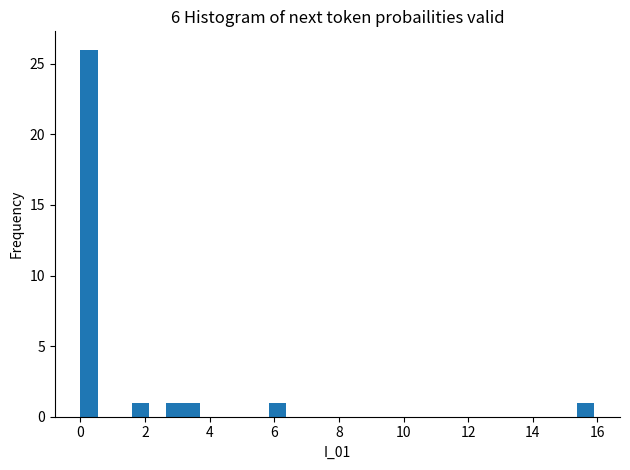

Read against the x-axis, roughly where is the centre of the tallest bar?

0.2